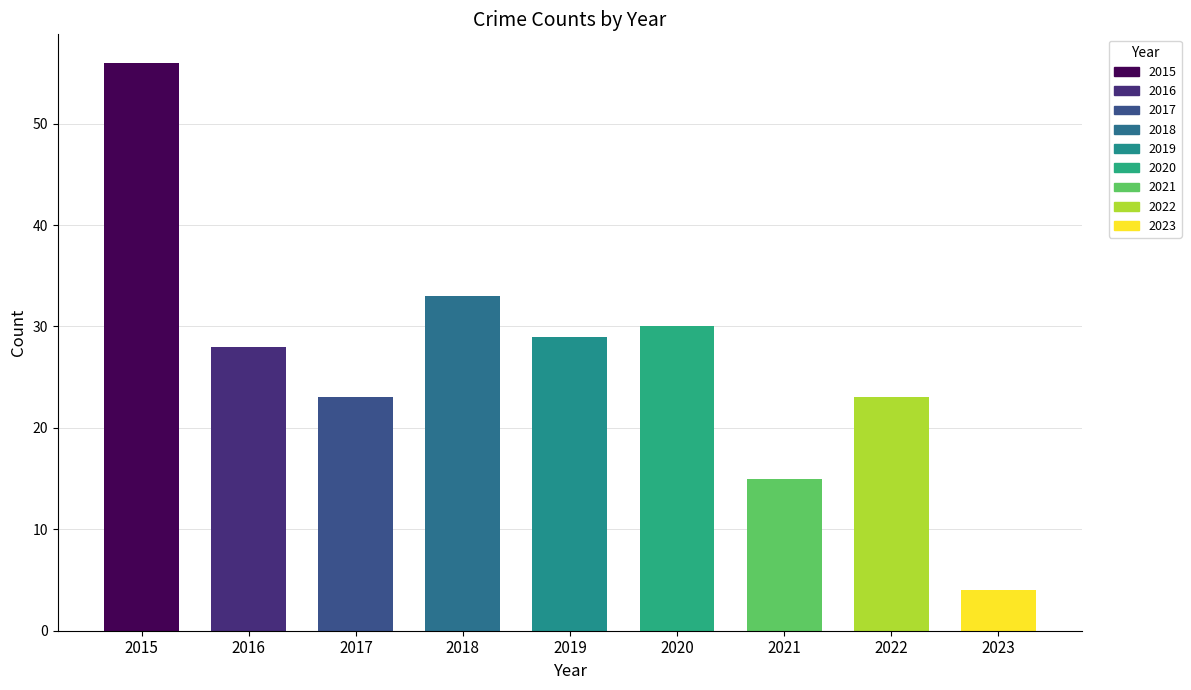

How many data points does each series have?

9